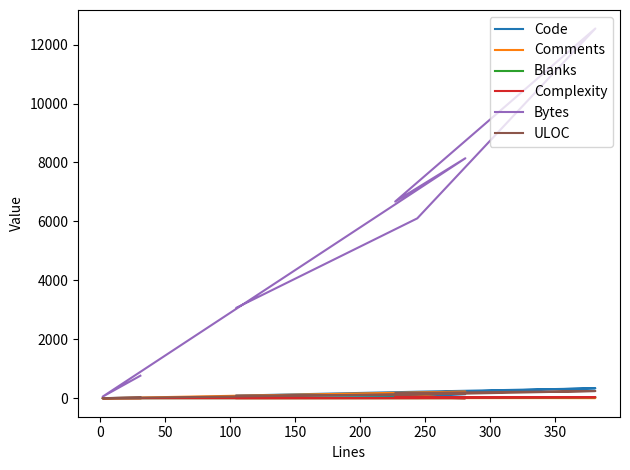

Is it true that Comments equals 322 at 50?

False